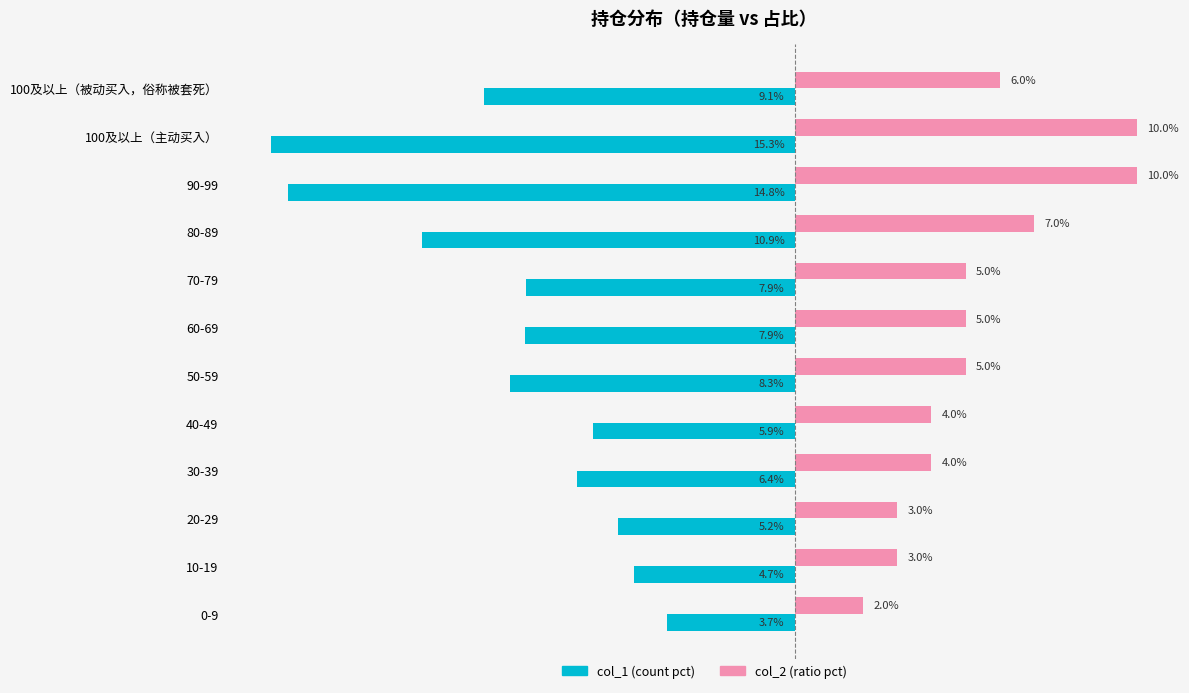

At which label is col_1 (count pct) closest to -9?

100及以上（被动买入，俗称被套死）